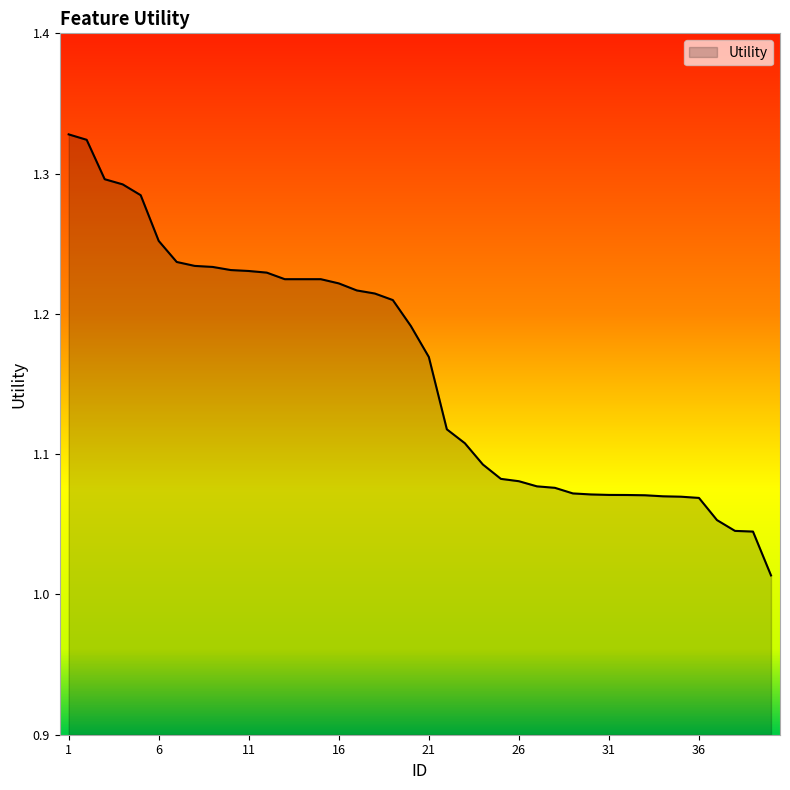

What is the difference between the maximum and minimum values?

0.3